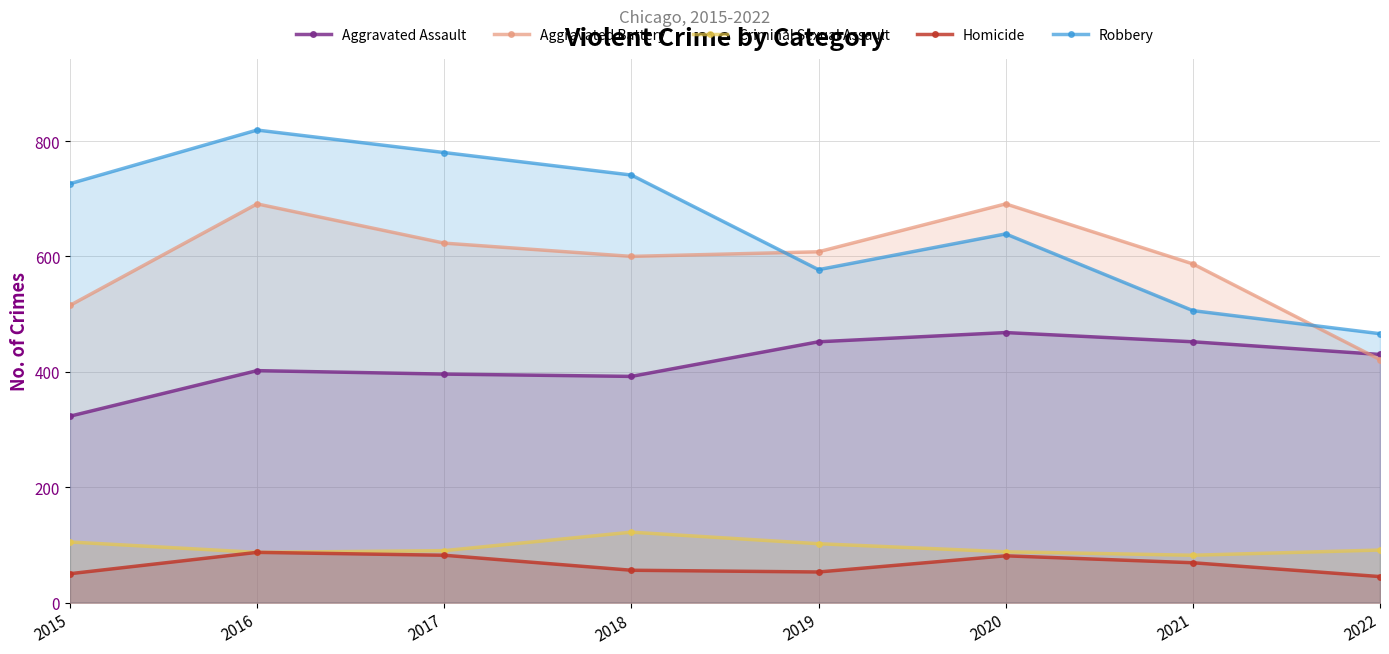

How many values in the Robbery series exceed 726?

3